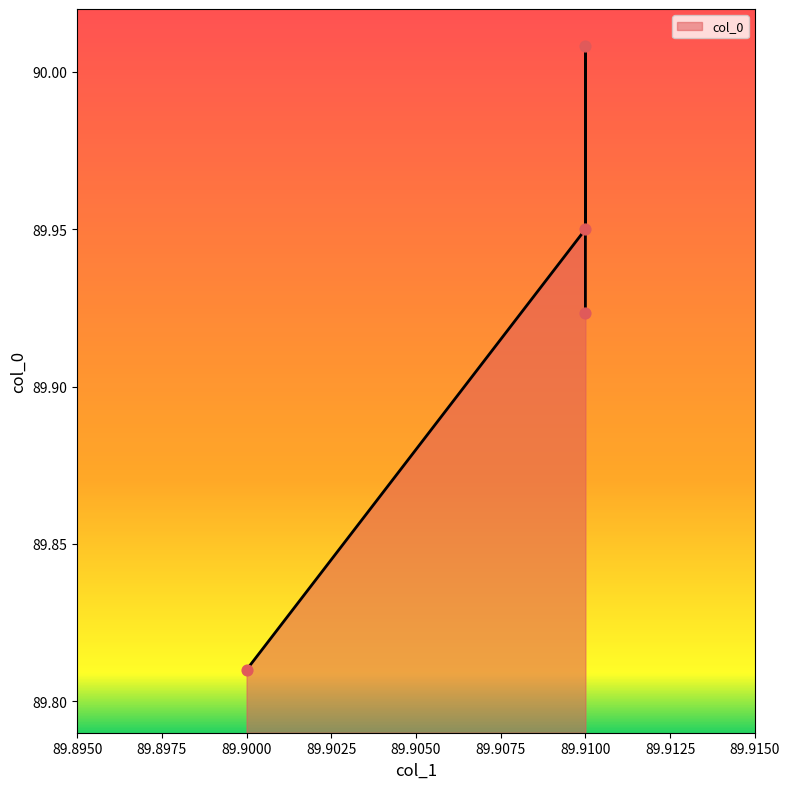

What is the ratio of the value at 89.91 to the value at 89.91?

1.0